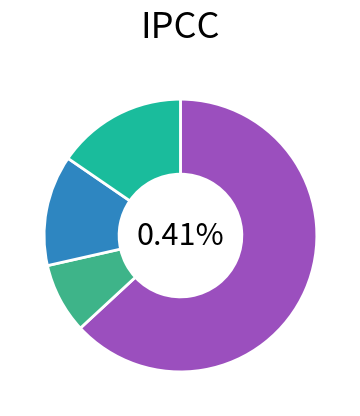

Which slice is the smallest?

HV 6.3A